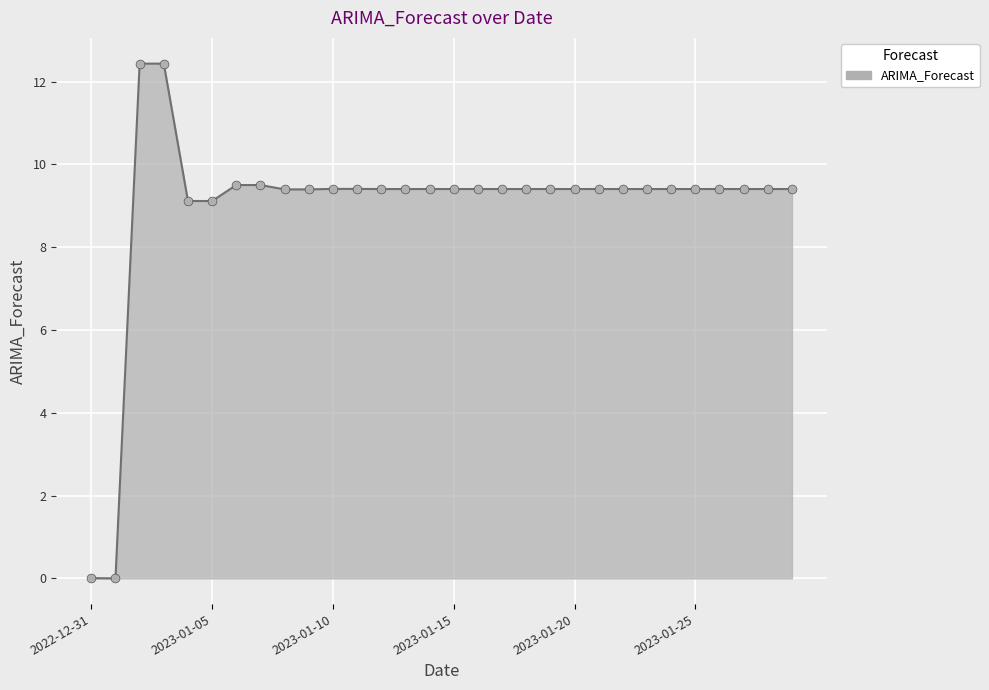

What is the maximum value shown in the chart?

12.4